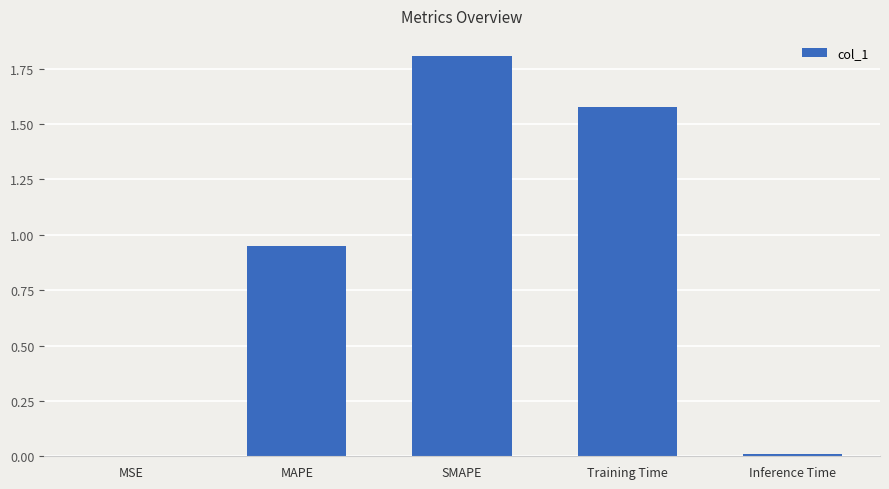

What is the greatest value displayed?

1.8